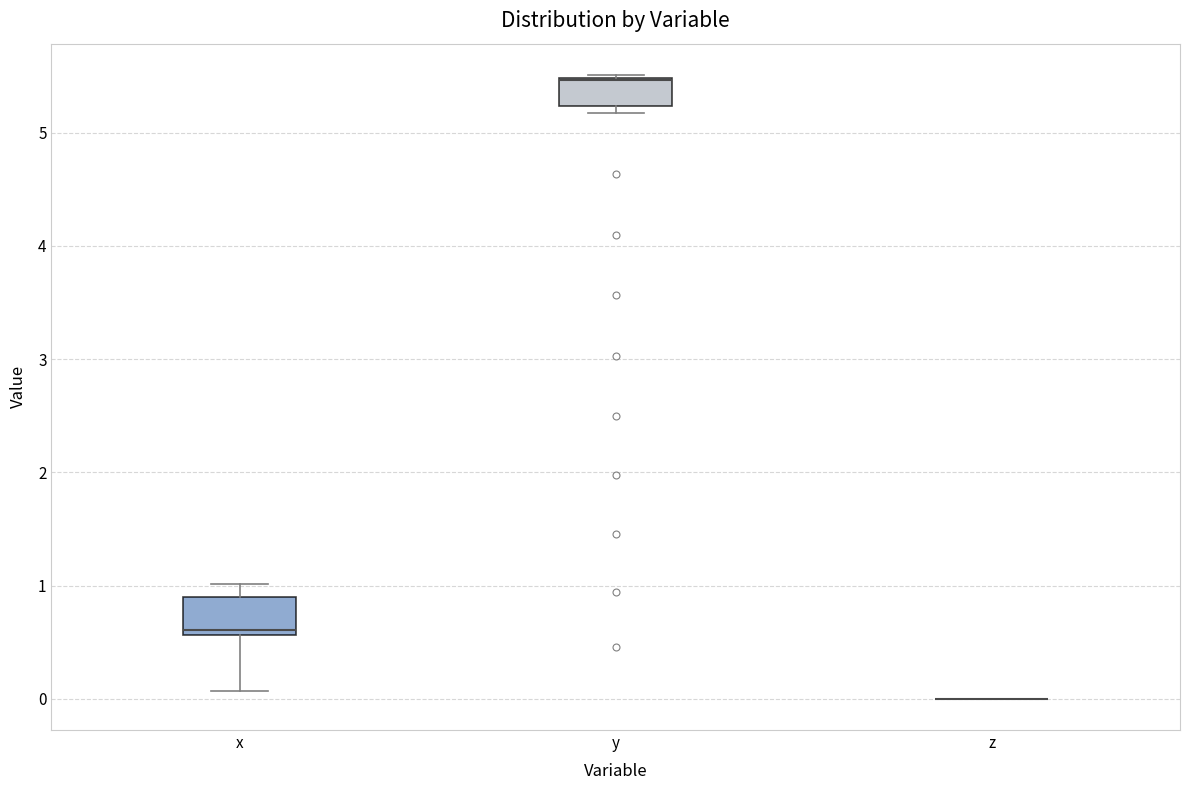

Reading left to right, read every box against the y-axis: the position of its median line, the range the box covers, and the ends of its whiskers. The values are not printed on the chart, so give them approximately, as read against the axis.

x: median 0.6 (just above the box's lower edge), box 0.6 to 0.9, whiskers 0.1 to 1.0
y: median 5.5 (drawn on the box's upper edge), box 5.2 to 5.5, whiskers 5.2 (just below the box's lower edge) to 5.5
z: box collapsed to a line at 0.0, whiskers 0.0 to 0.0